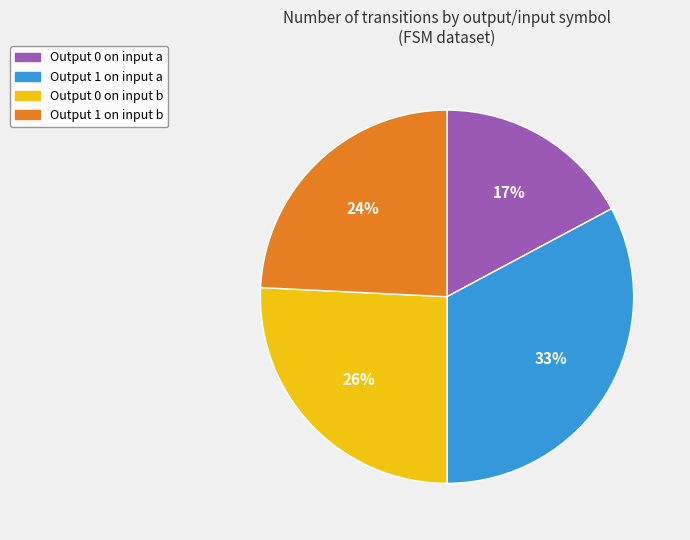

Does any single category account for the majority?

No